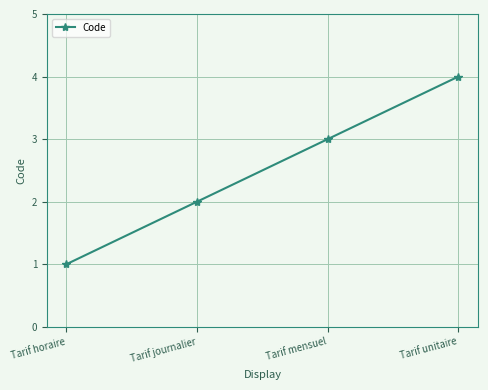

Reading left to right, list all the values displayed in this chart.

1	2	3	4